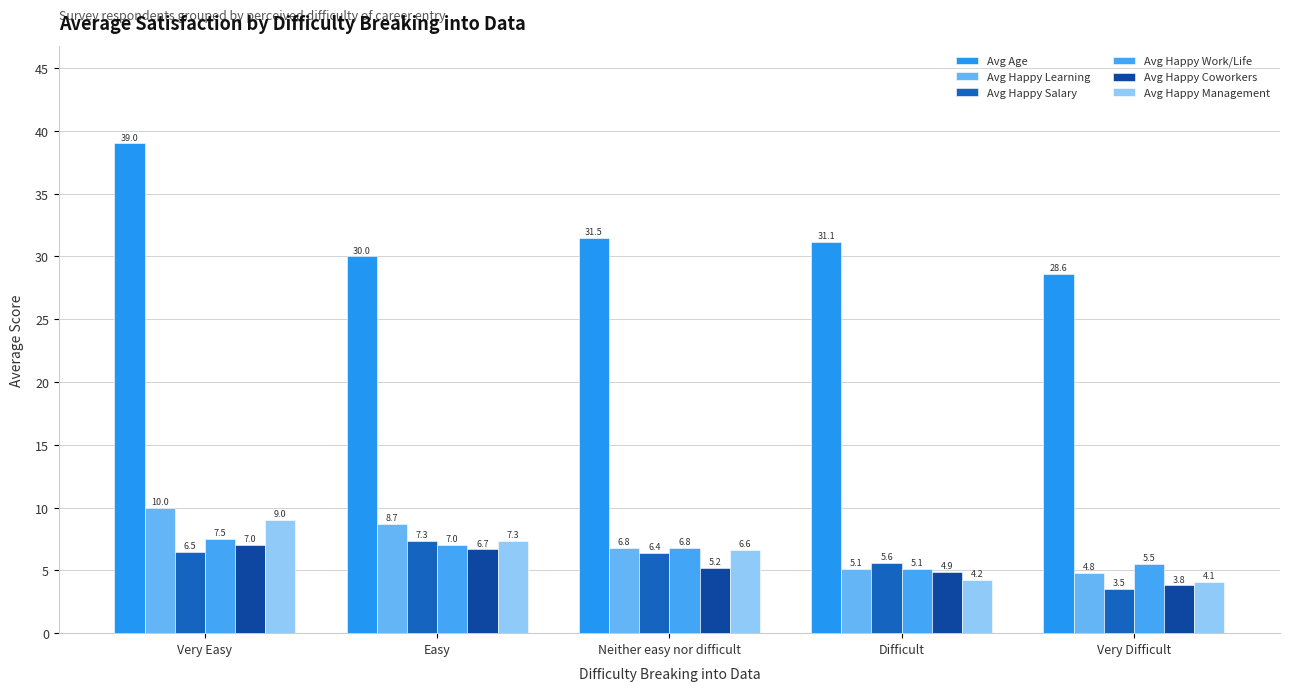

List the labels in order of Avg Happy Coworkers value, largest first.

Very Easy, Easy, Neither easy nor difficult, Difficult, Very Difficult